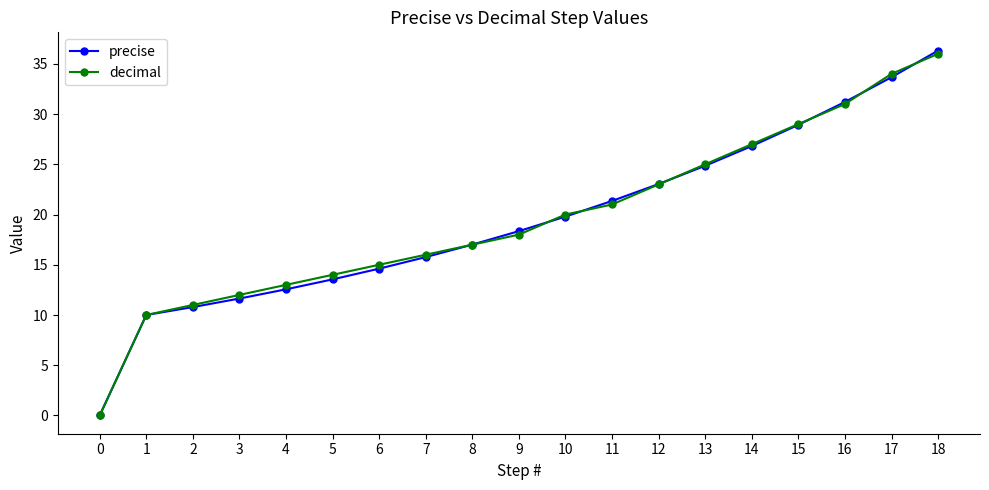

What is the sum of the decimal values at 1 and 15?

39.0